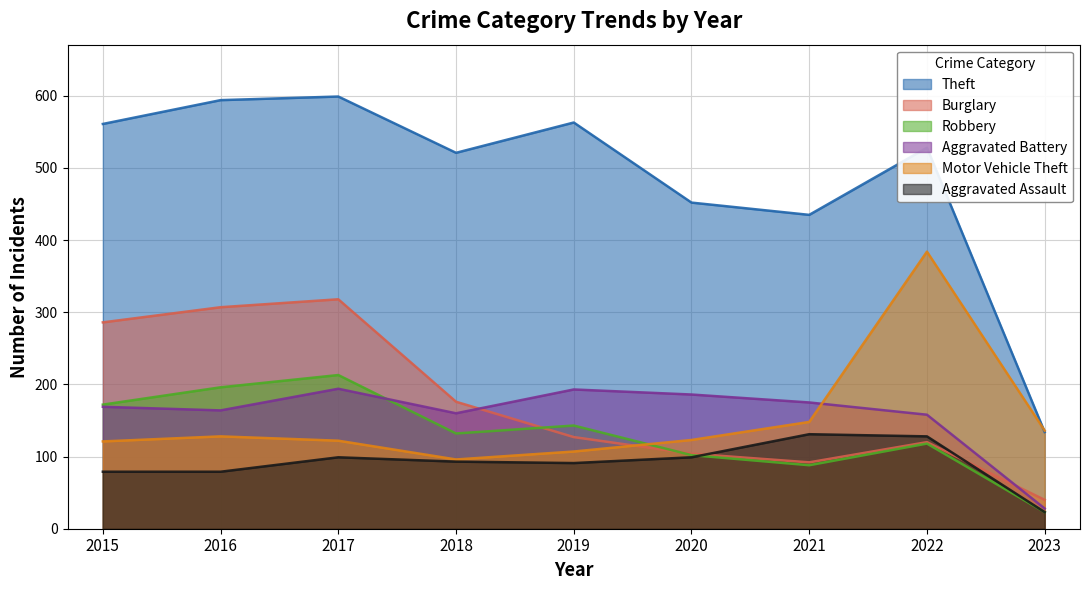

Between 2019 and 2023, which is larger?

2019